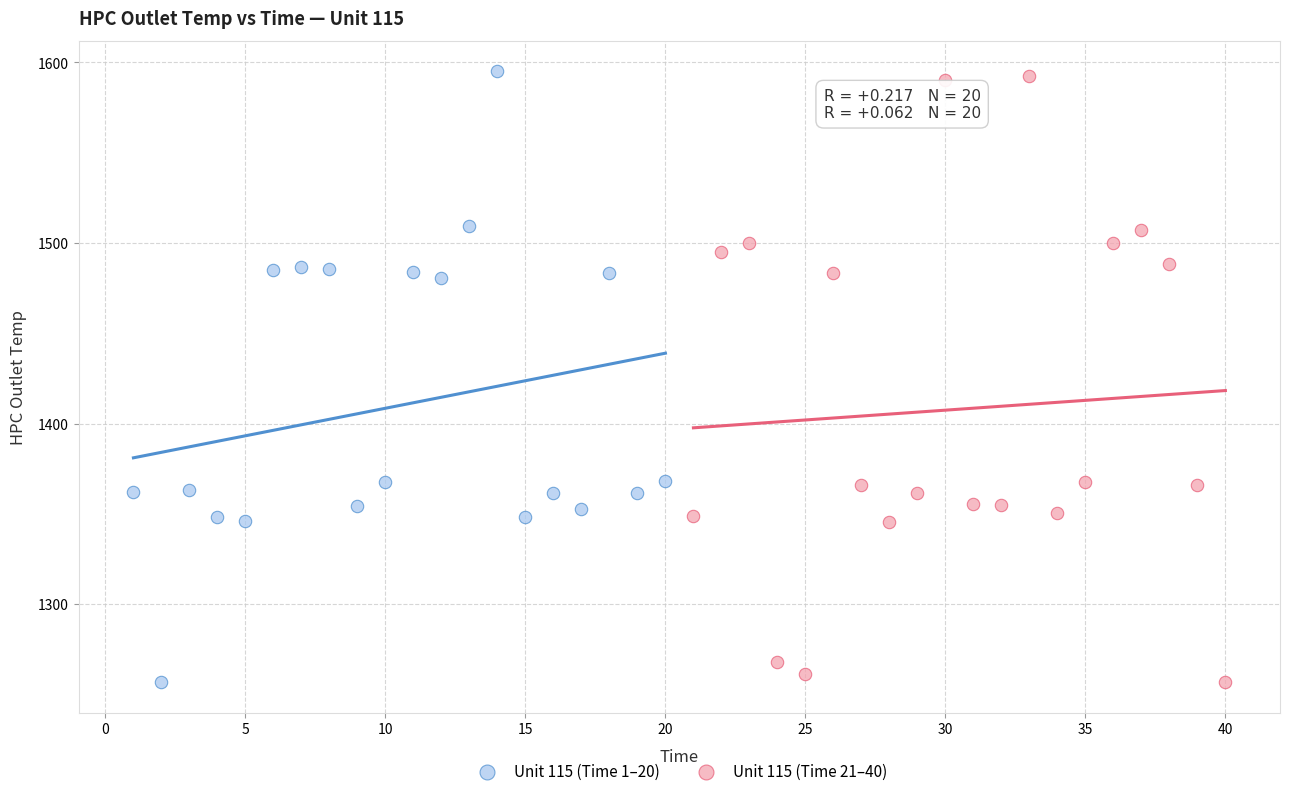

What are all the series names shown in the legend?

Unit 115 (Time 1–20), Unit 115 (Time 21–40)